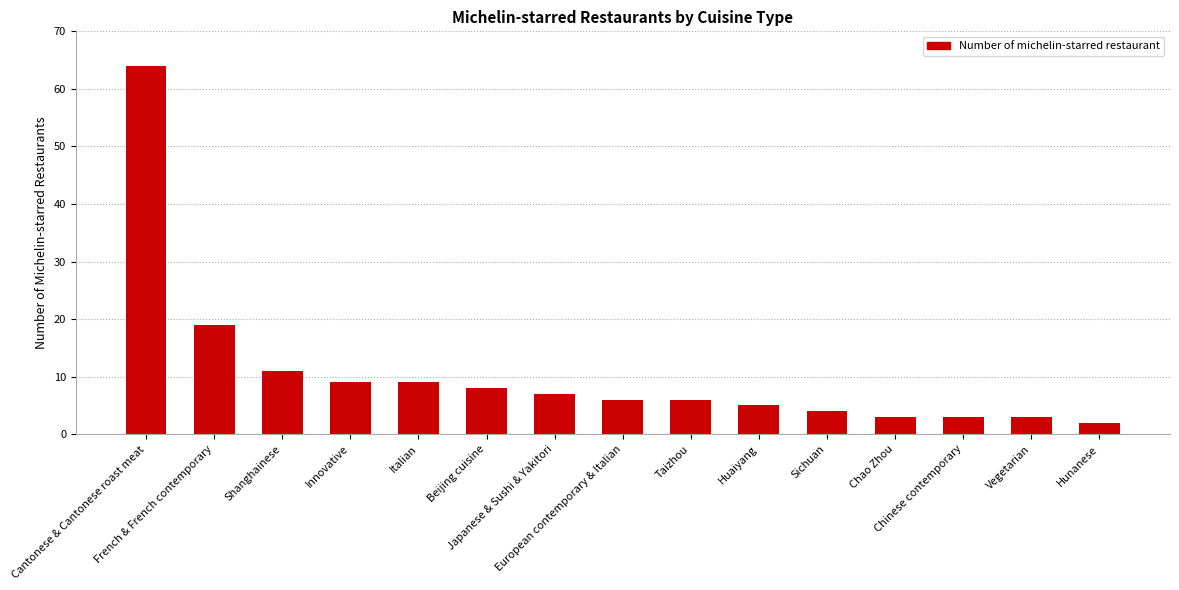

What is the label of the 12th bar from the right?

Innovative